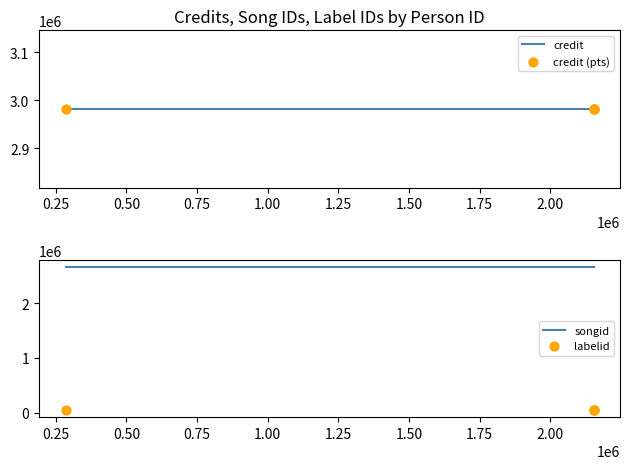

Which series has the widest spread of Y values?

credit